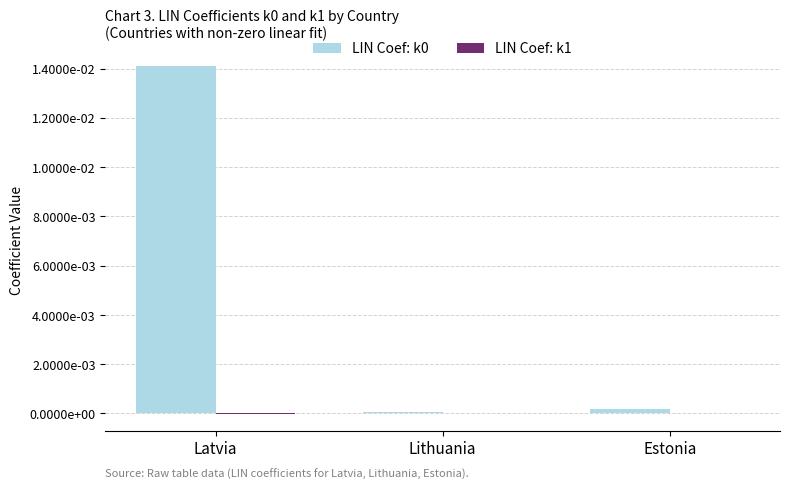

Does the chart contain stacked bars?

No